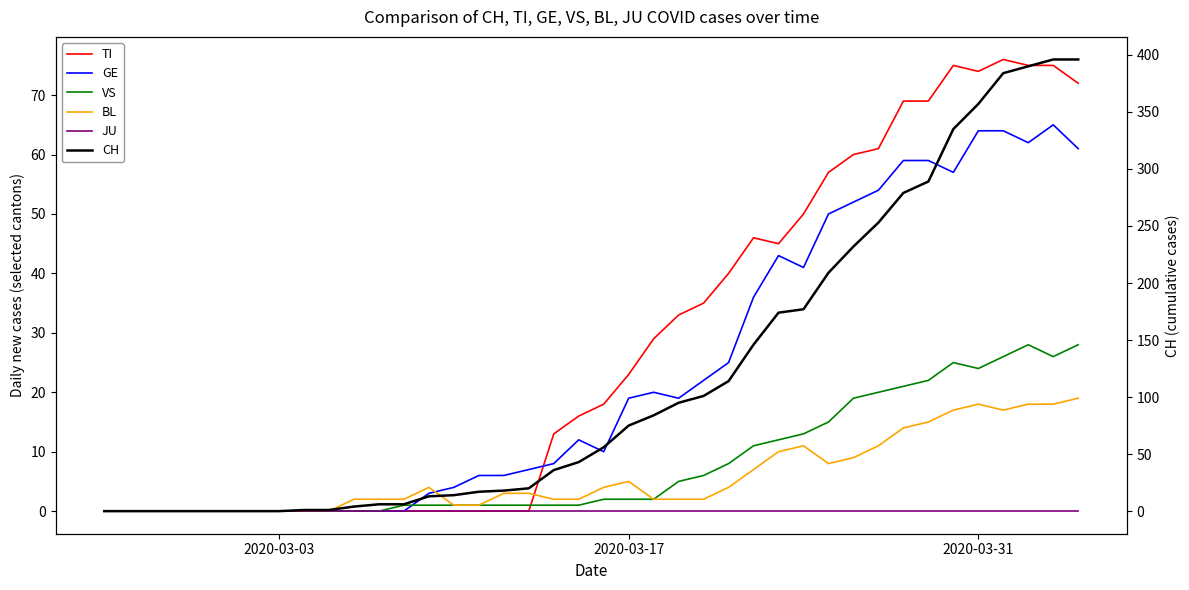

What are all the series names shown in the legend?

TI, GE, VS, BL, JU, CH